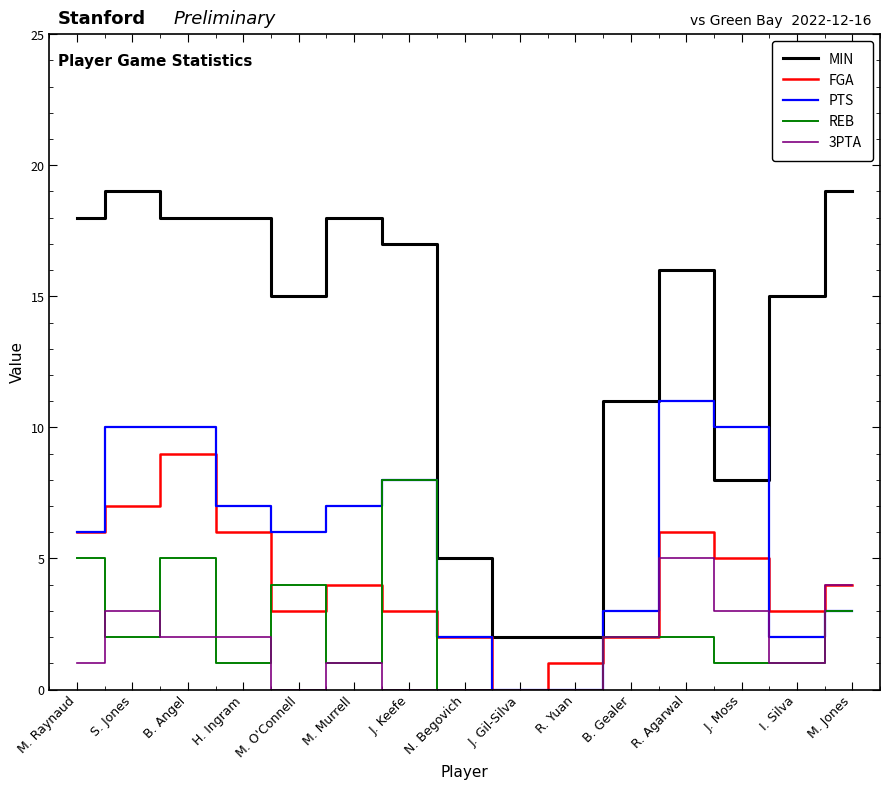

At which category is the sum across all series the highest?

B. Angel